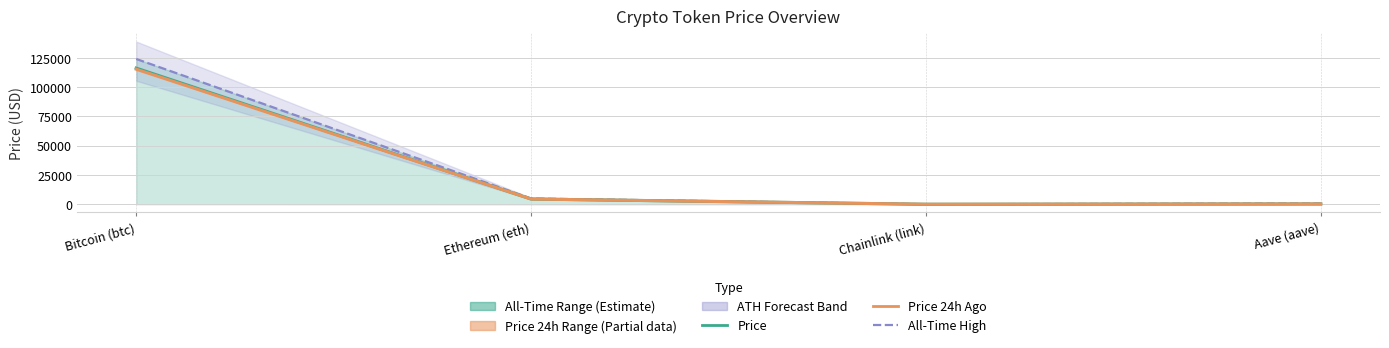

How many data points does each series have?

4